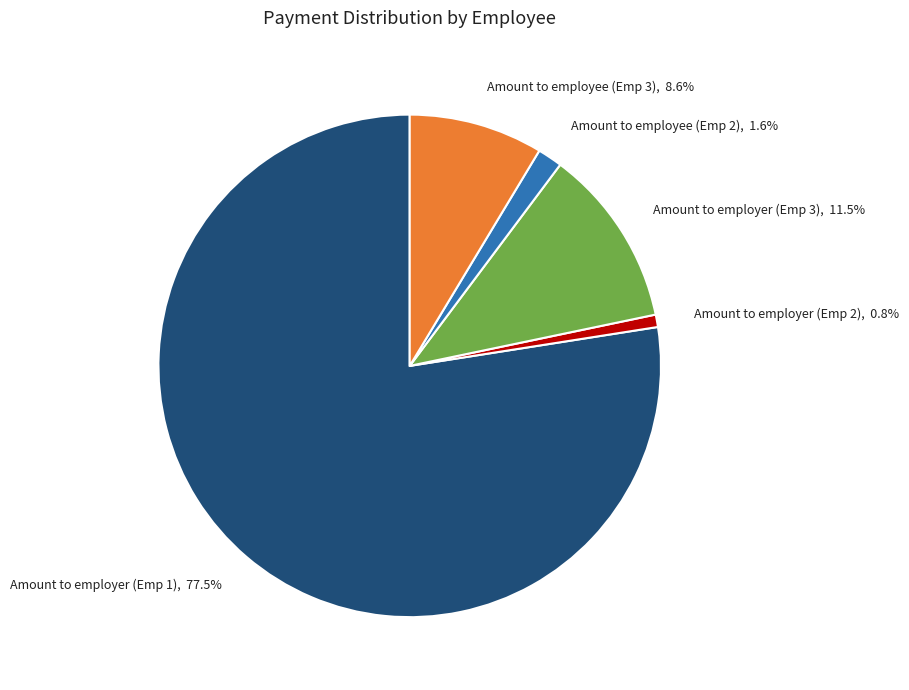

What portion of the pie excludes Amount to employee (Emp 2)?

98.4%